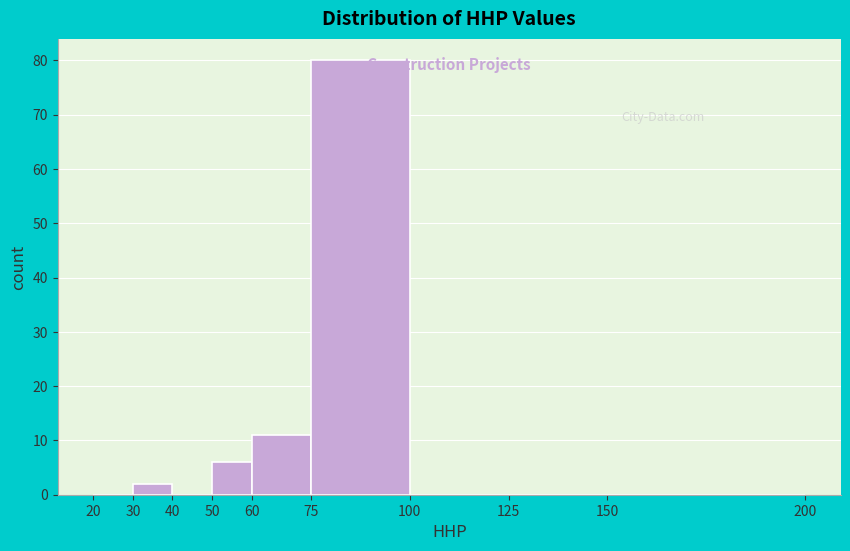

What is the height of the bar covering 50 to 60 on the x-axis? The values are not printed on the chart, so give them approximately, as read against the axis.

6